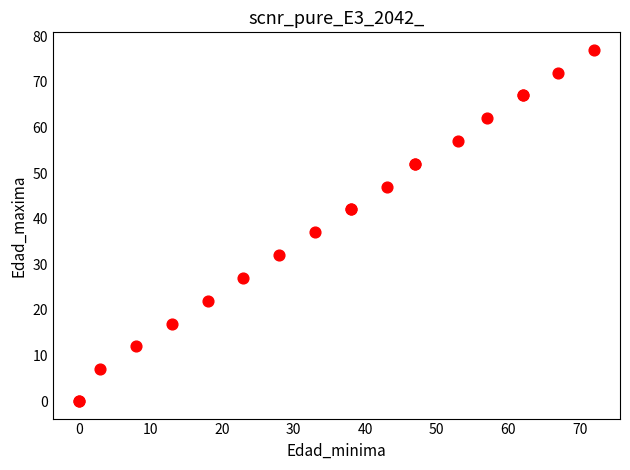

What Y value in the scatter plot is closest to 38?

37